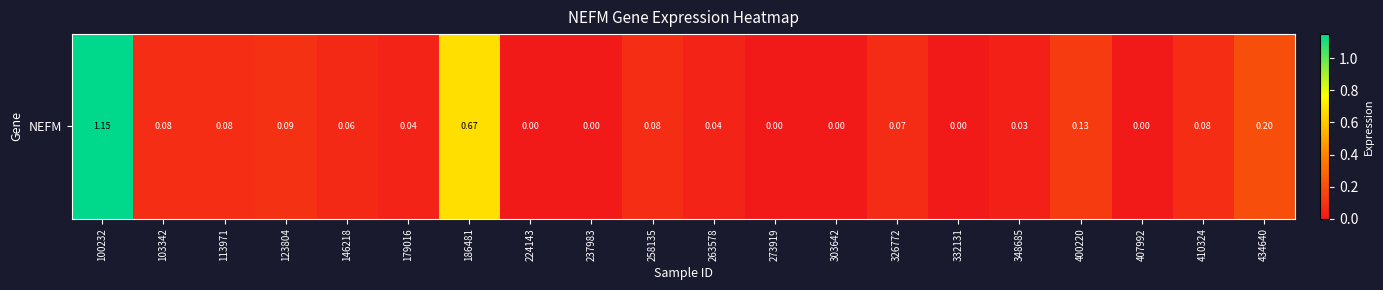

What is the maximum value shown in the chart?

1.1